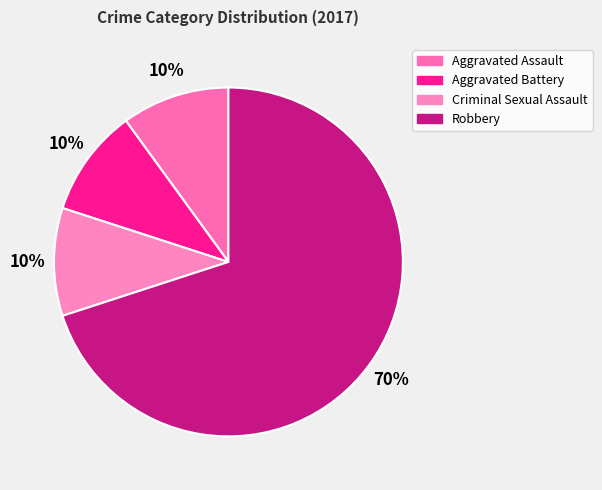

To the nearest percent, what is the difference between the Aggravated Assault and Robbery slice percentages?

60%